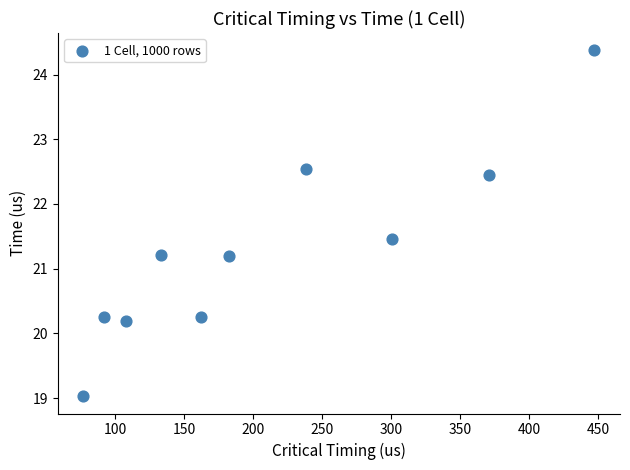

What is the range of X values (max minus min)?

370.5